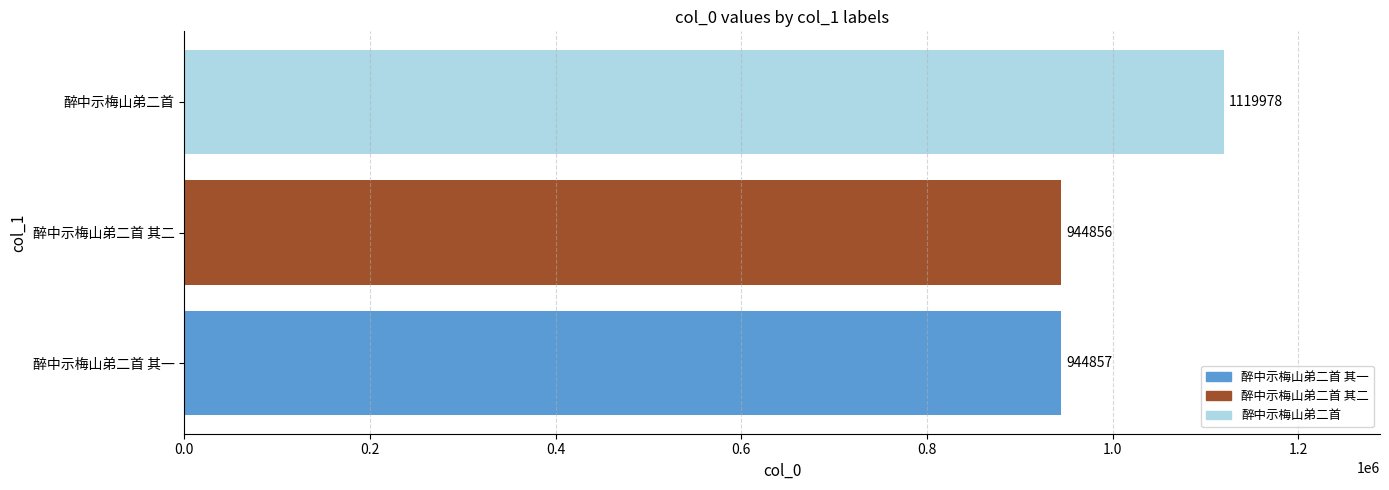

Rank the categories by value from highest to lowest.

醉中示梅山弟二首, 醉中示梅山弟二首 其一, 醉中示梅山弟二首 其二